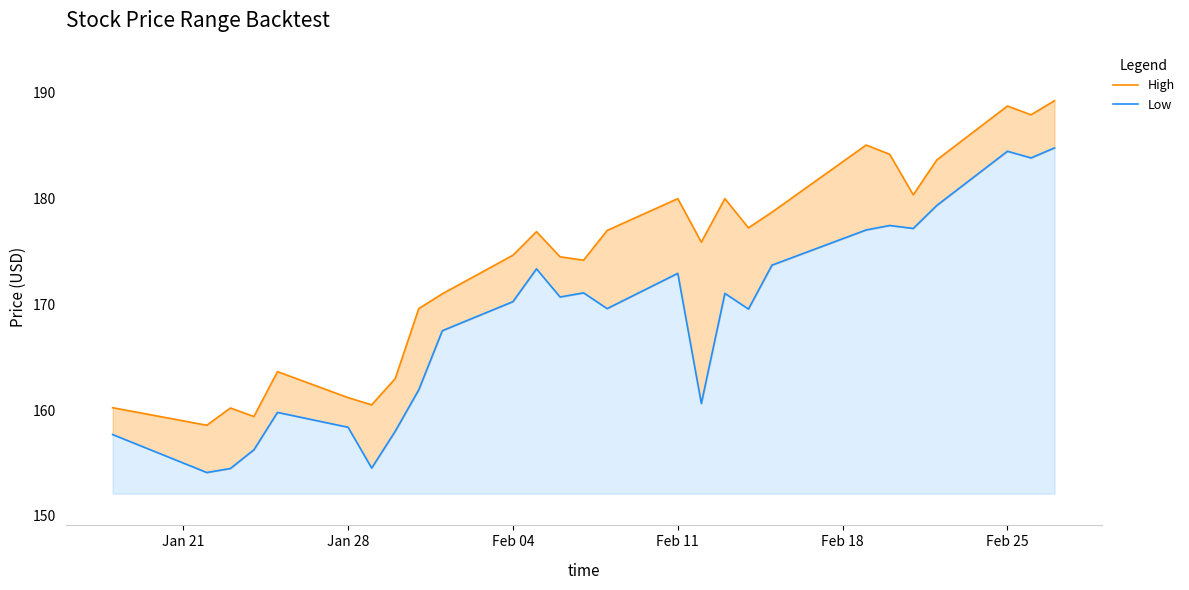

How many lines are shown in the chart?

2